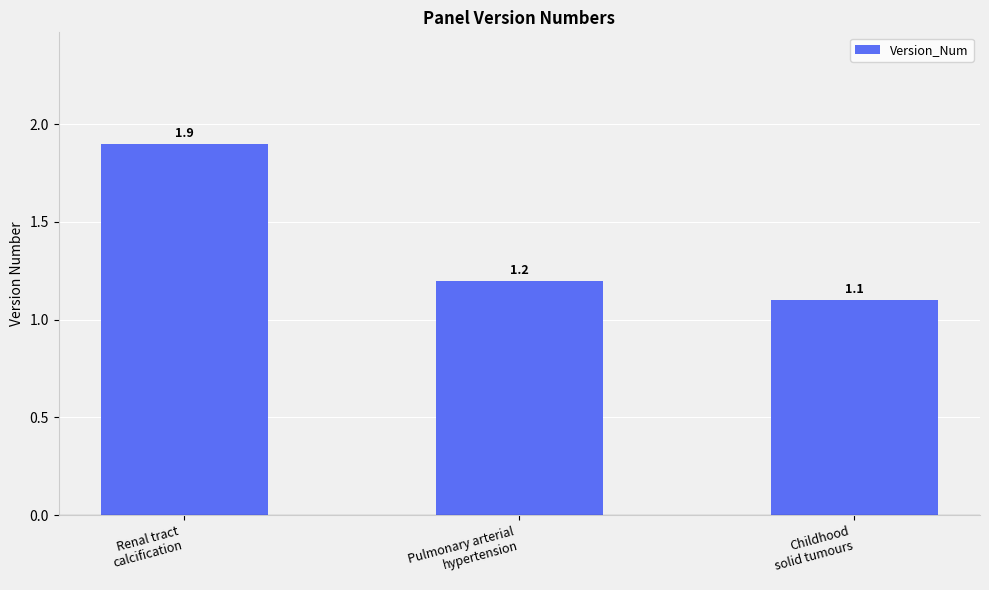

Rank the categories by value from highest to lowest.

Renal tract
calcification, Pulmonary arterial
hypertension, Childhood
solid tumours